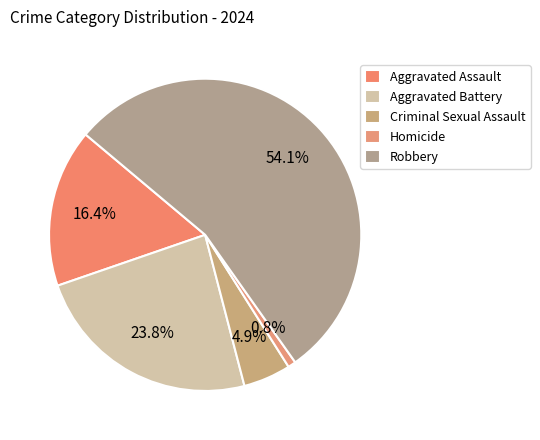

Is Aggravated Battery the majority of the pie?

No